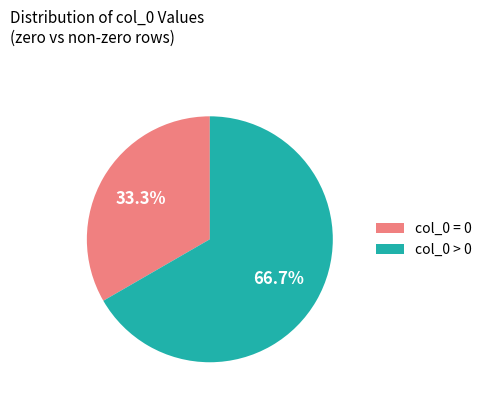

Rank the categories by value from highest to lowest.

col_0 > 0, col_0 = 0